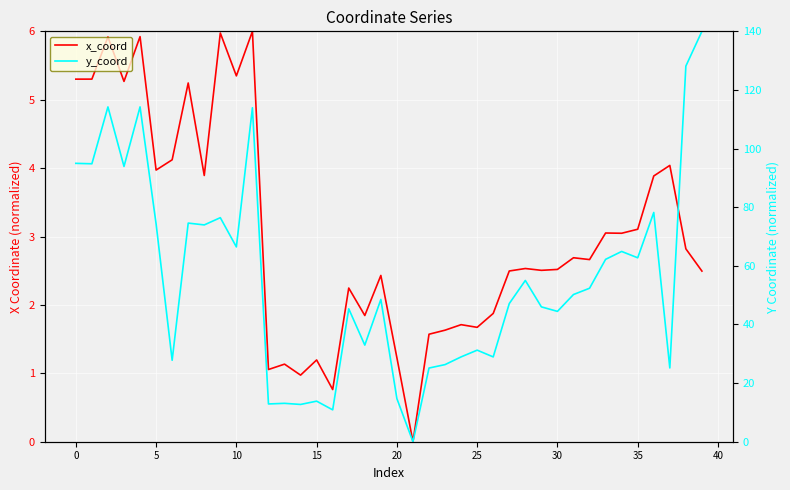

Which series has the largest range (max minus min)?

y_coord